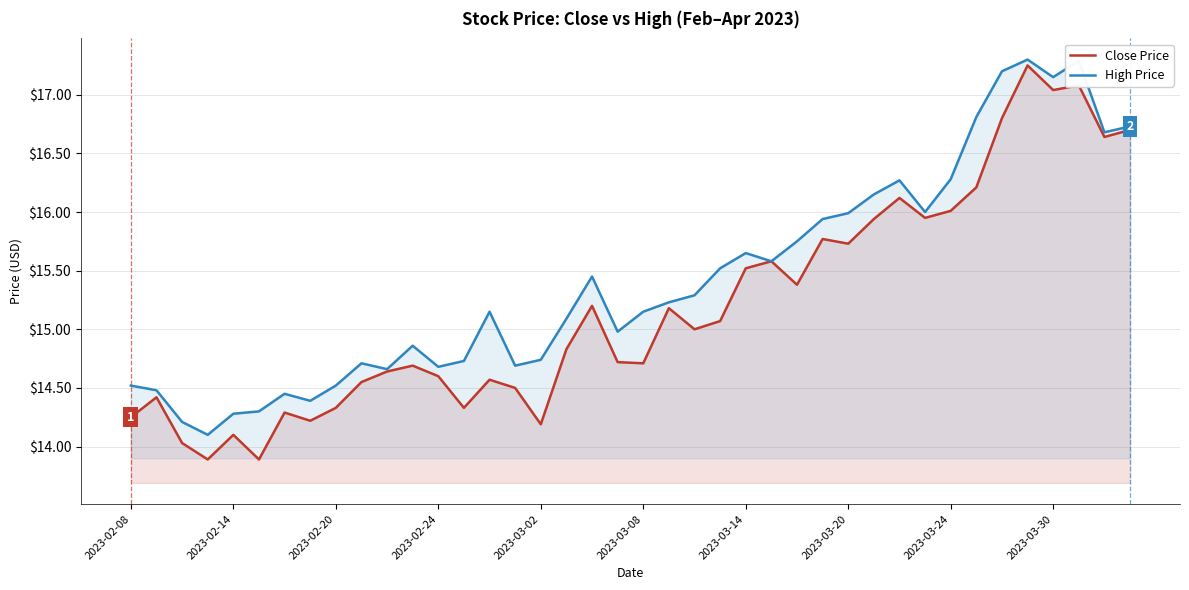

What is the total value across all series at 2023-03-30?

34.2